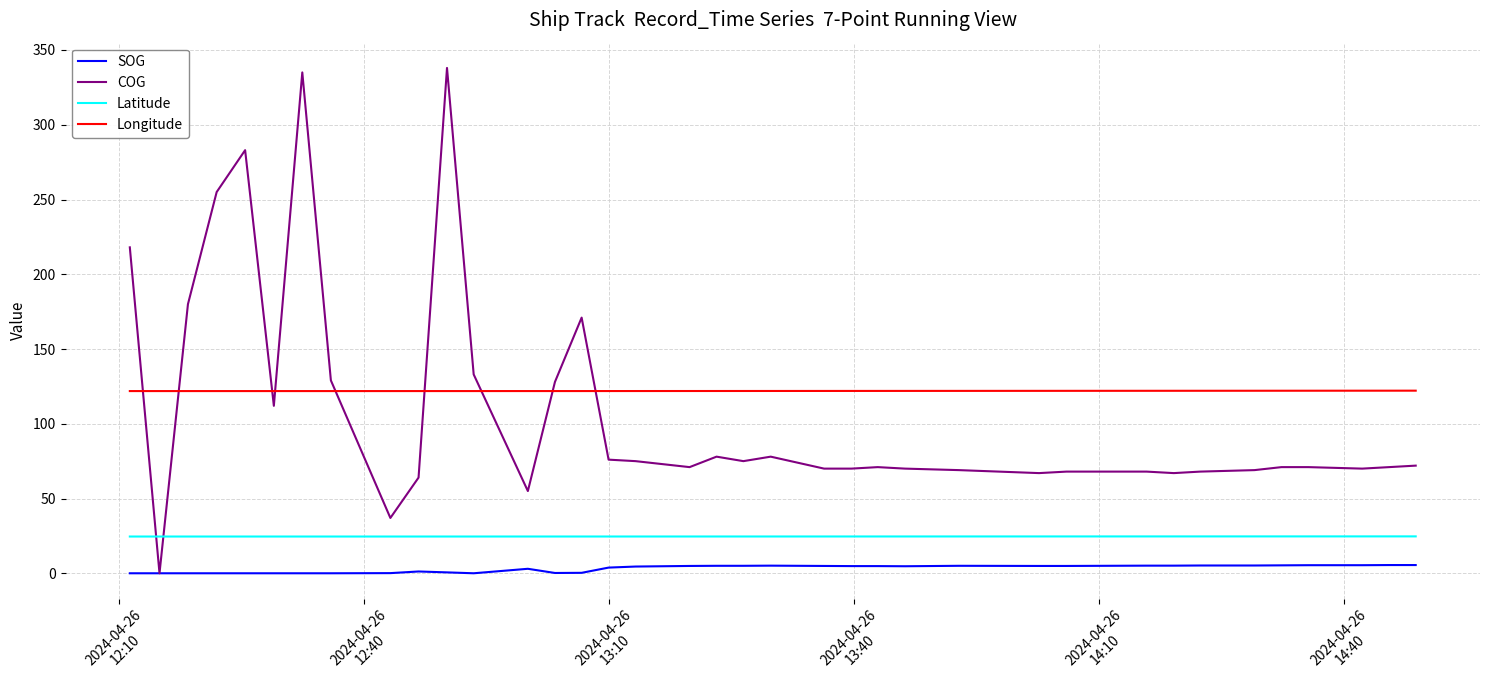

What is the value of the COG point at the 25th from the left?

70.0